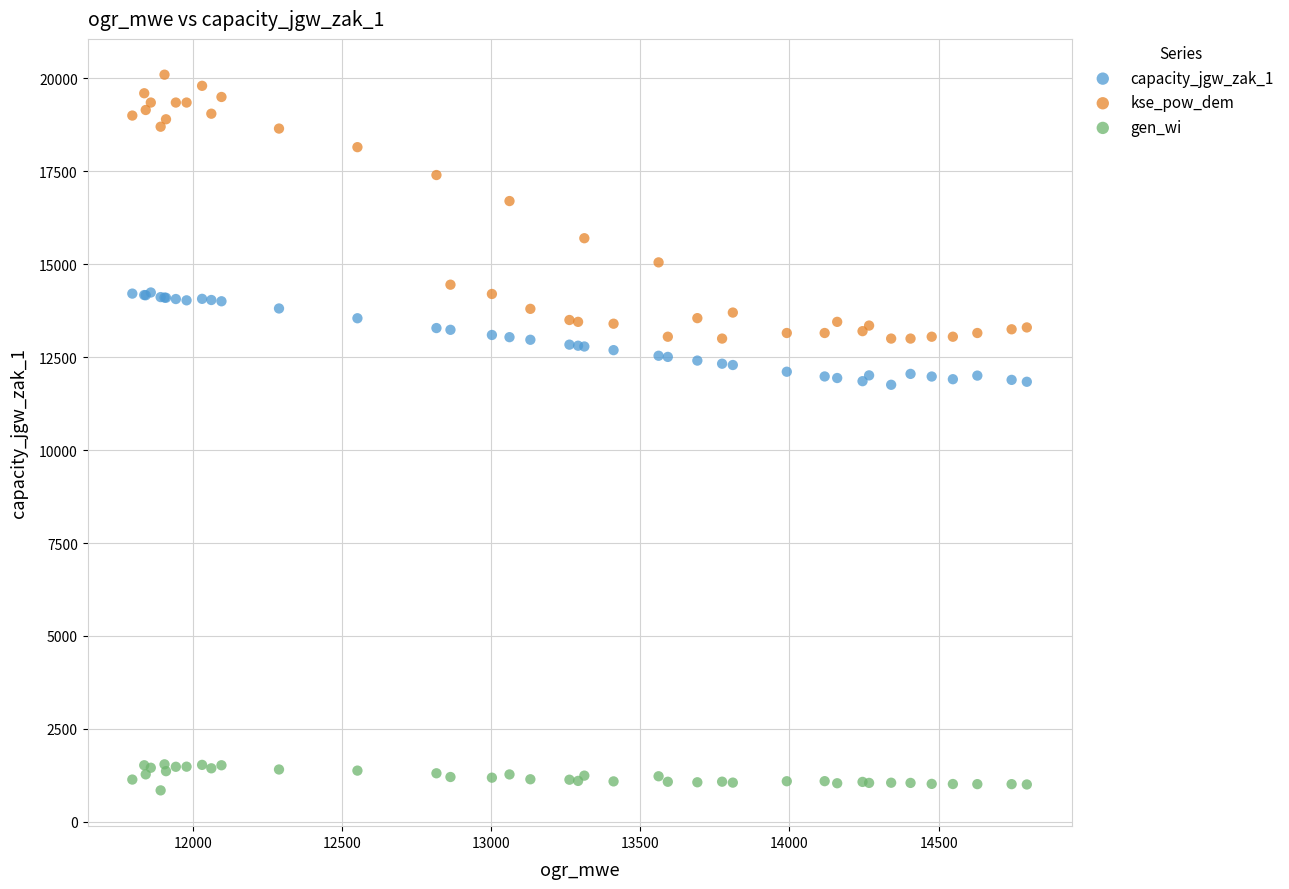

Which series contains the highest Y value?

kse_pow_dem